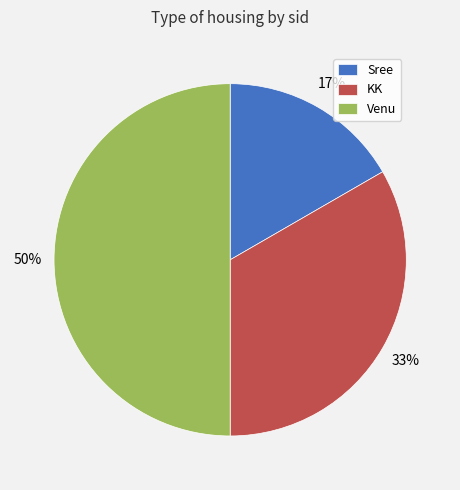

To the nearest percent, what portion does Sree represent?

17%